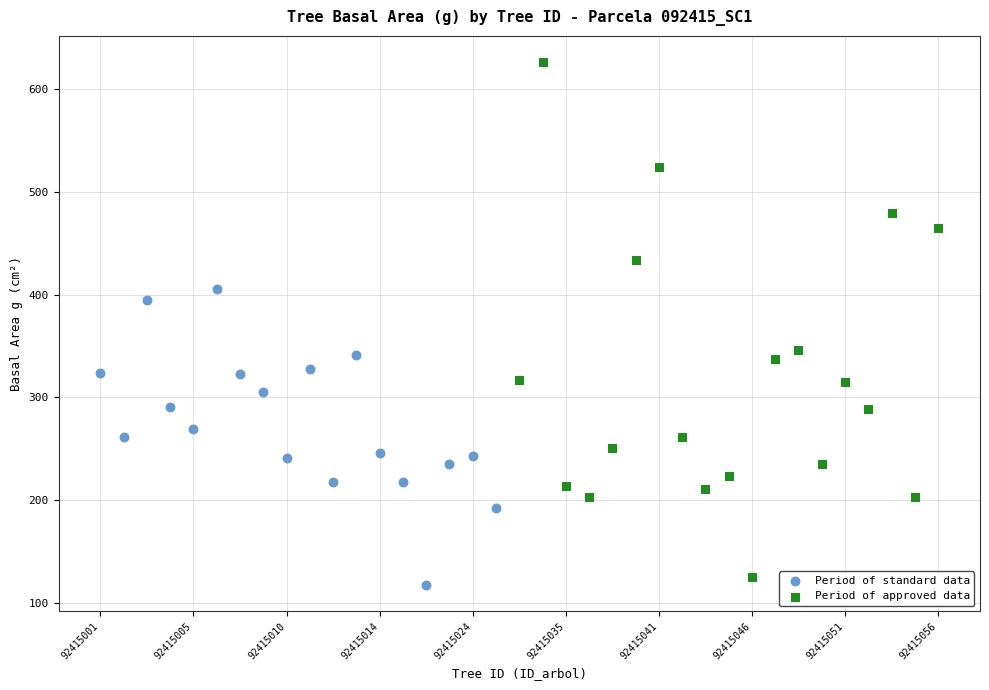

Which series has the widest spread of Y values?

Period of approved data